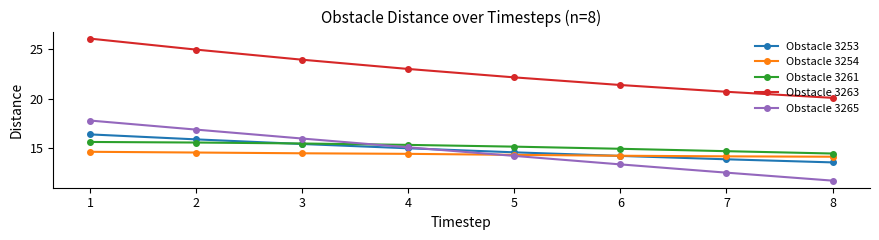

Rank the series by their maximum value, from lowest to highest.

Obstacle 3254, Obstacle 3261, Obstacle 3253, Obstacle 3265, Obstacle 3263